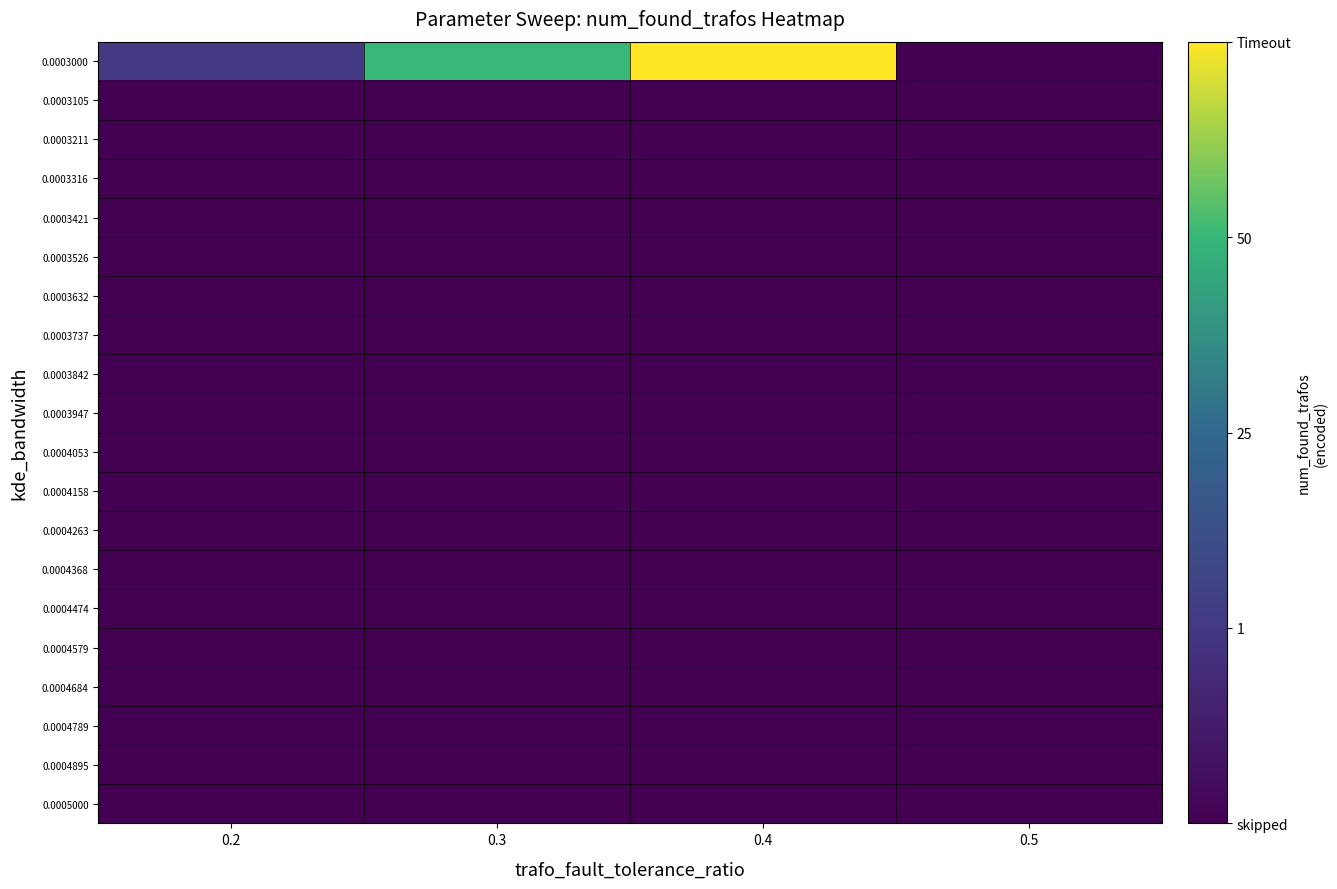

Which series has the widest spread of values?

0.0003000